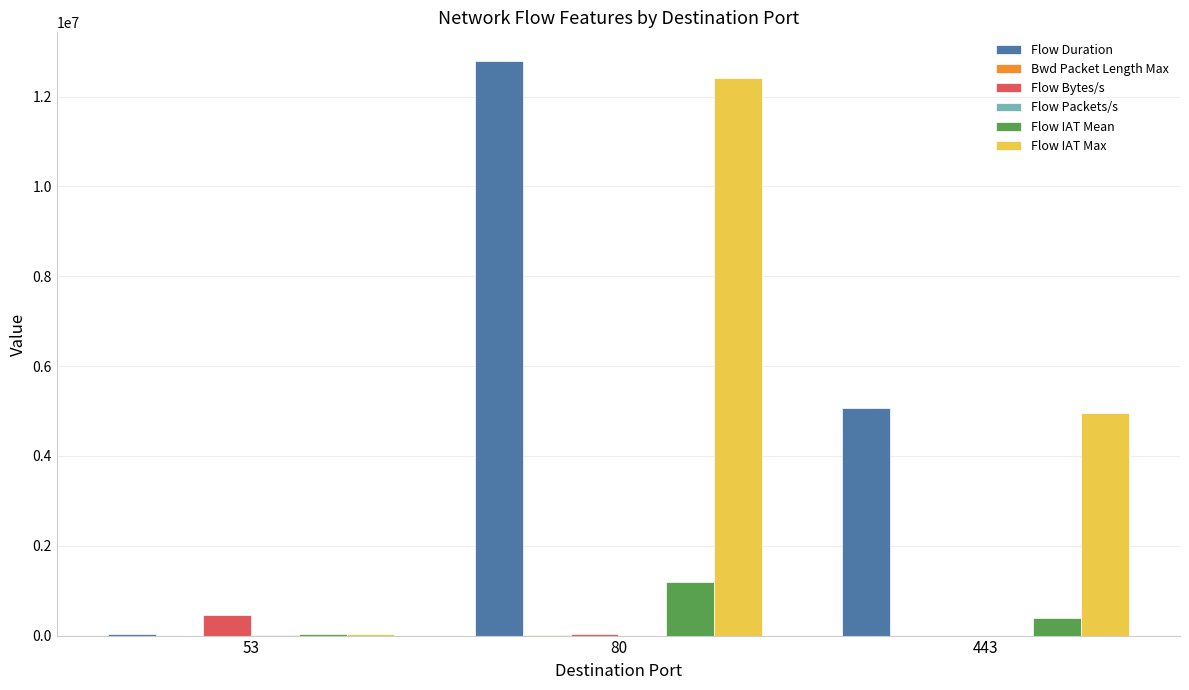

How many values in the Flow Bytes/s series exceed 43174?

2